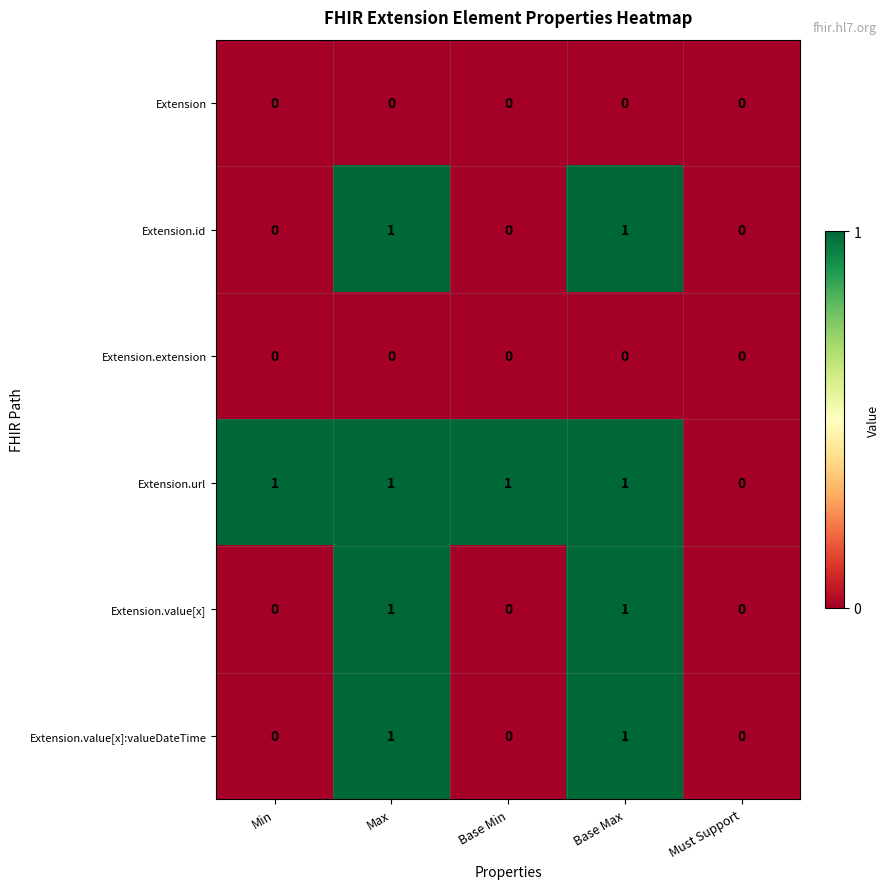

The Extension.id series shows 0 at Min. True or false?

True